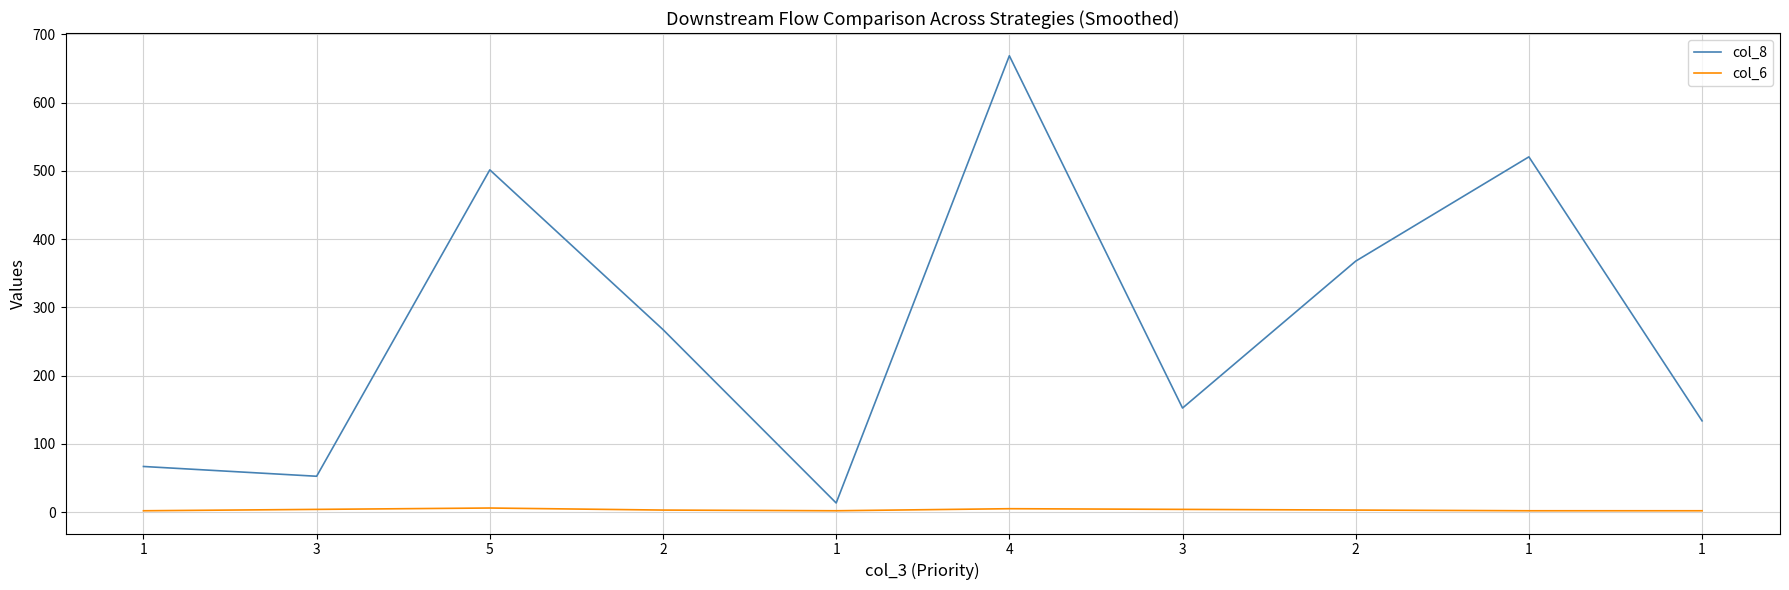

Rank the series by their average value, from highest to lowest.

col_8, col_6